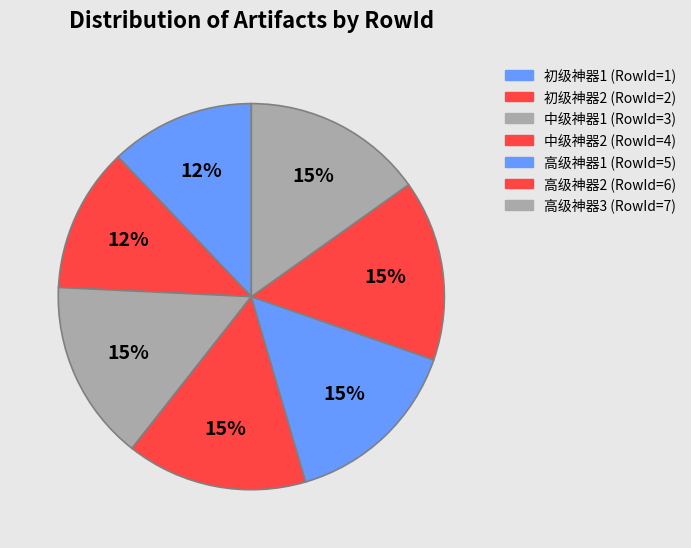

Count the number of slices in the pie.

7